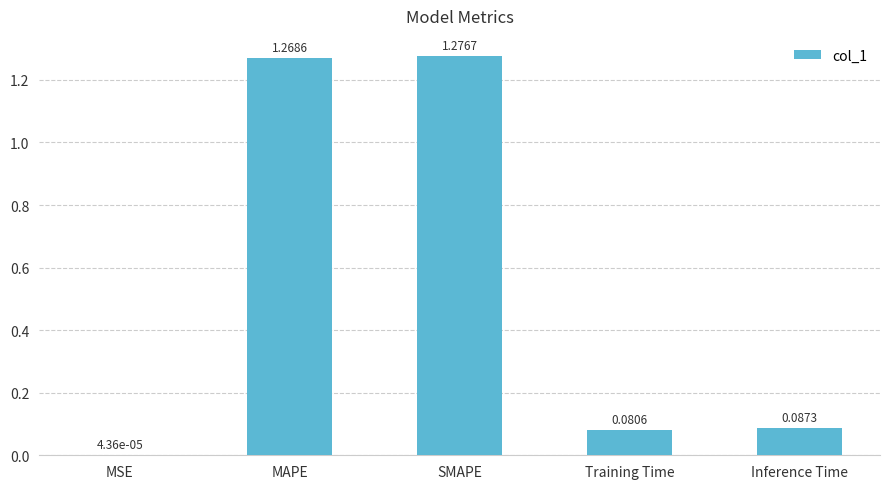

Does the chart contain stacked bars?

No